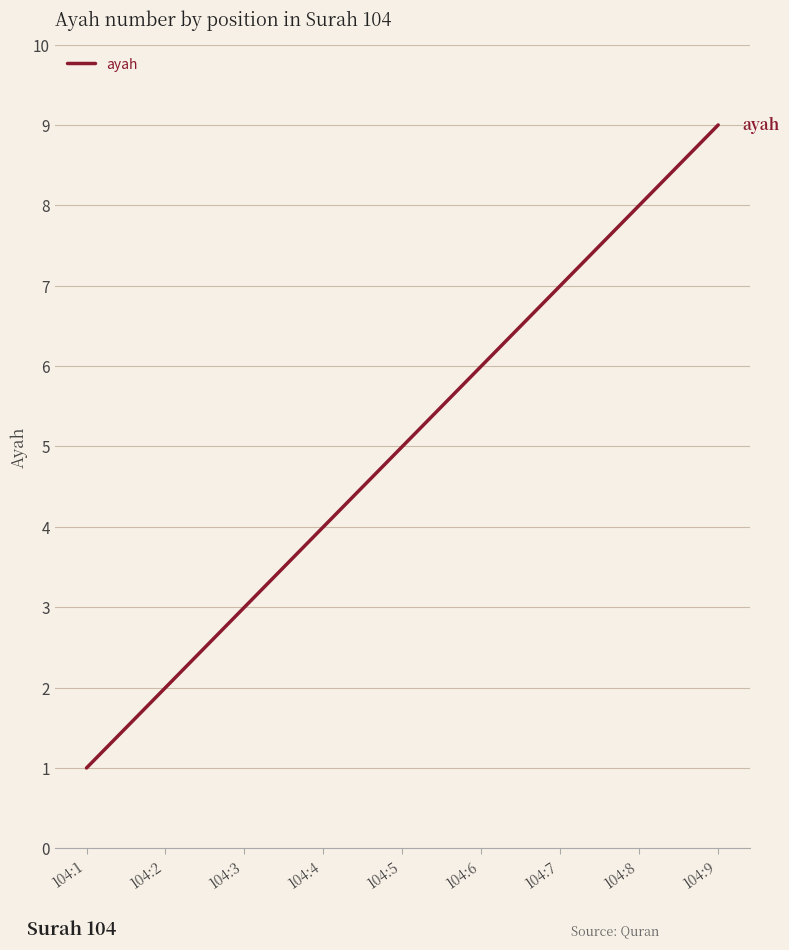

What is the difference between the maximum and minimum values?

8